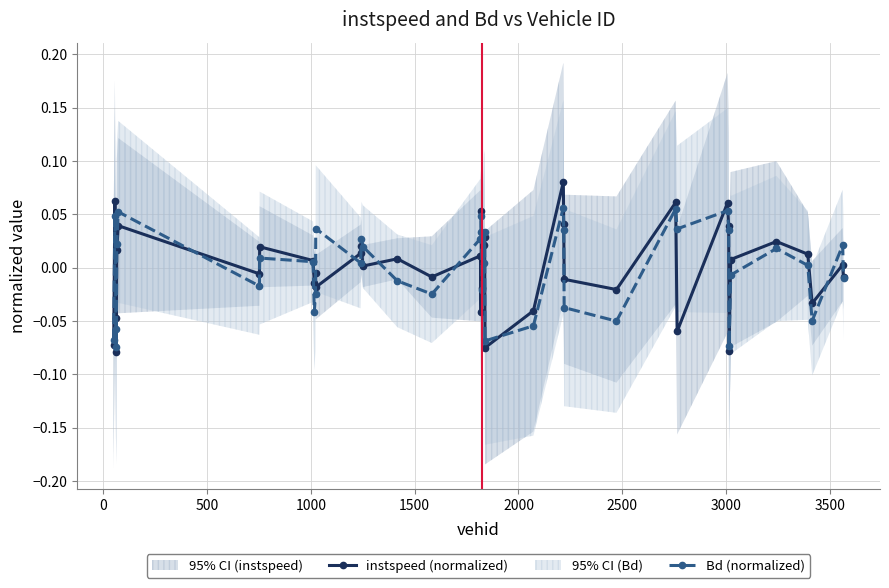

True or false: instspeed (normalized) has more than 0 points higher than both neighbors.

True